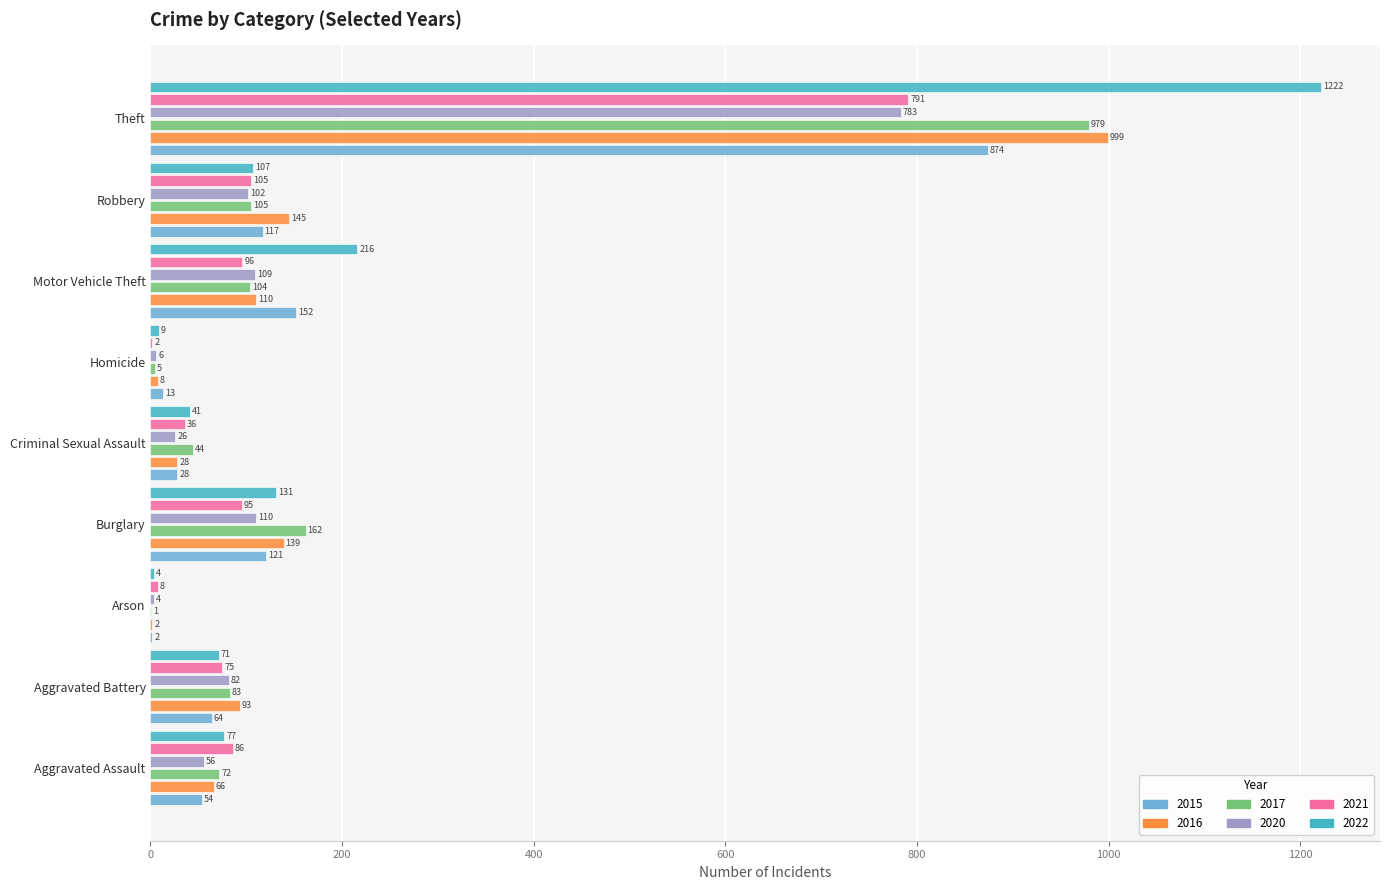

At which category is the sum across all series the highest?

Theft